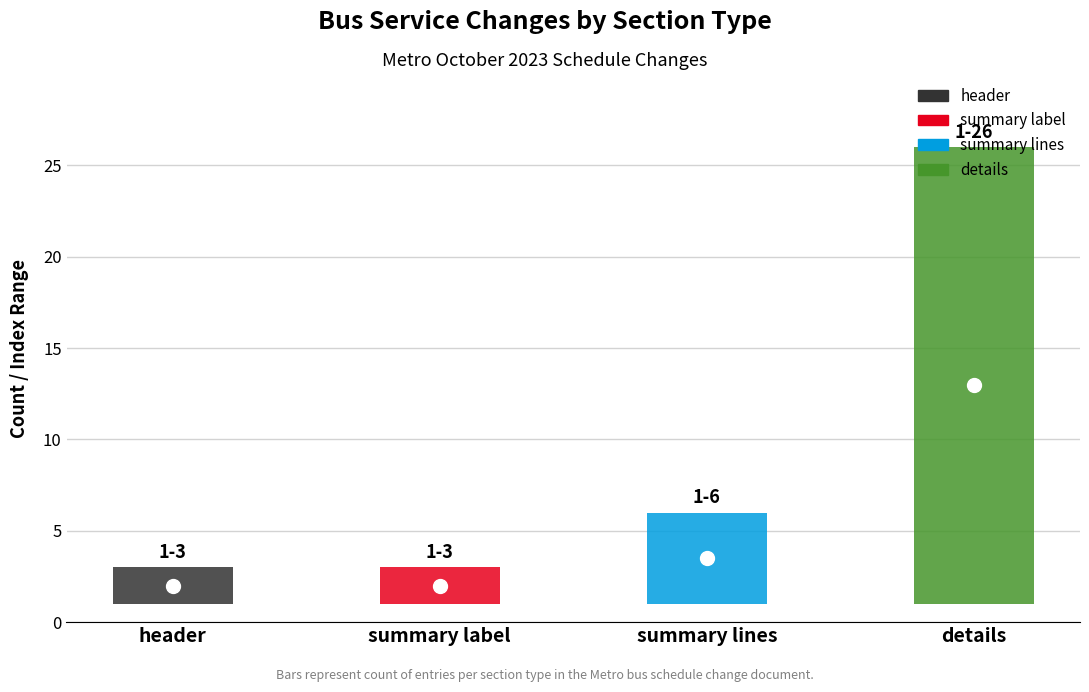

True or false: the data shows 6 at summary lines.

True